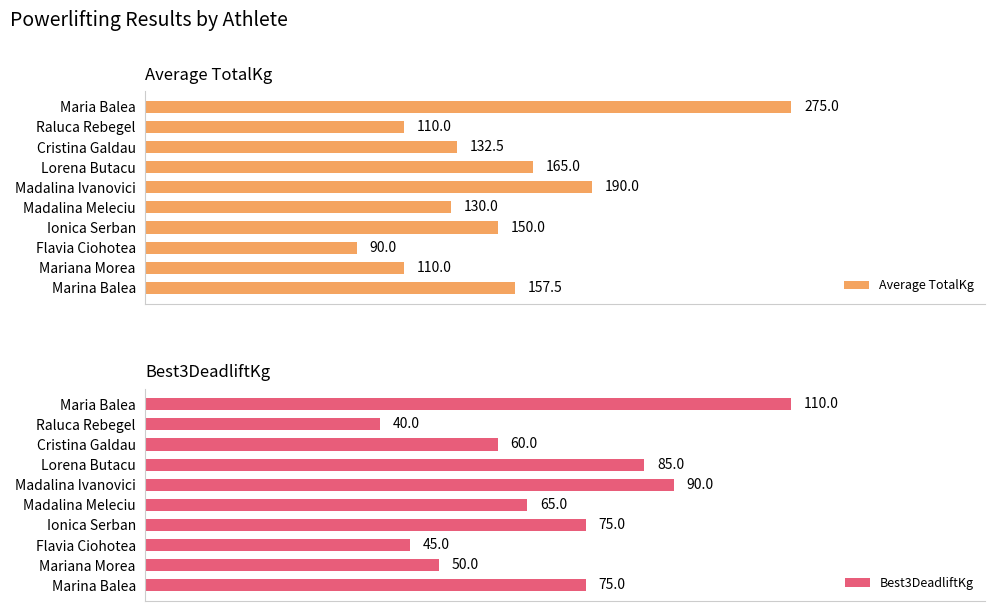

At which label is Average TotalKg closest to 182?

Madalina Ivanovici